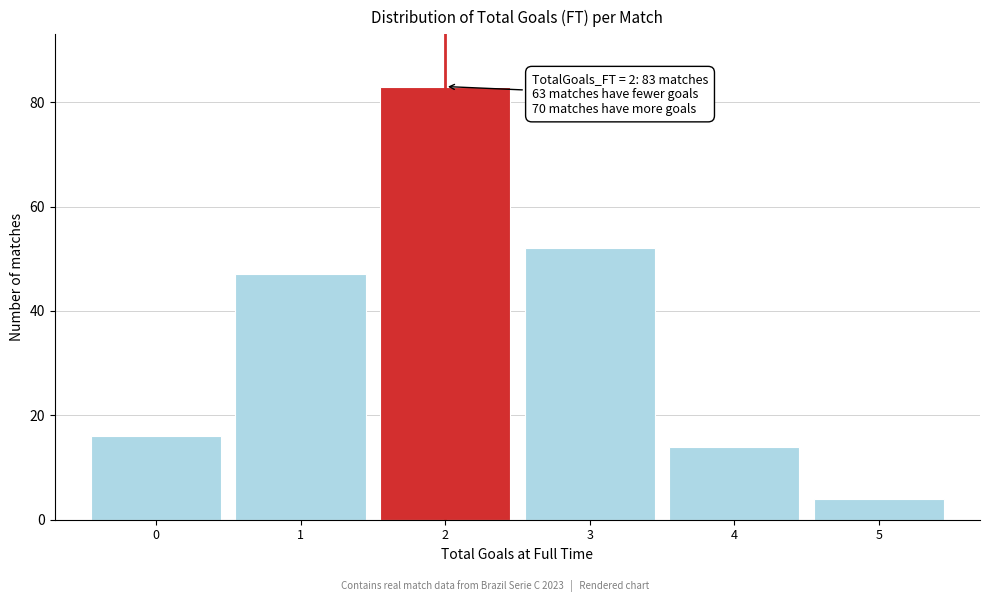

Reading left to right, extract all data points from this chart.

16	47	83	52	14	4